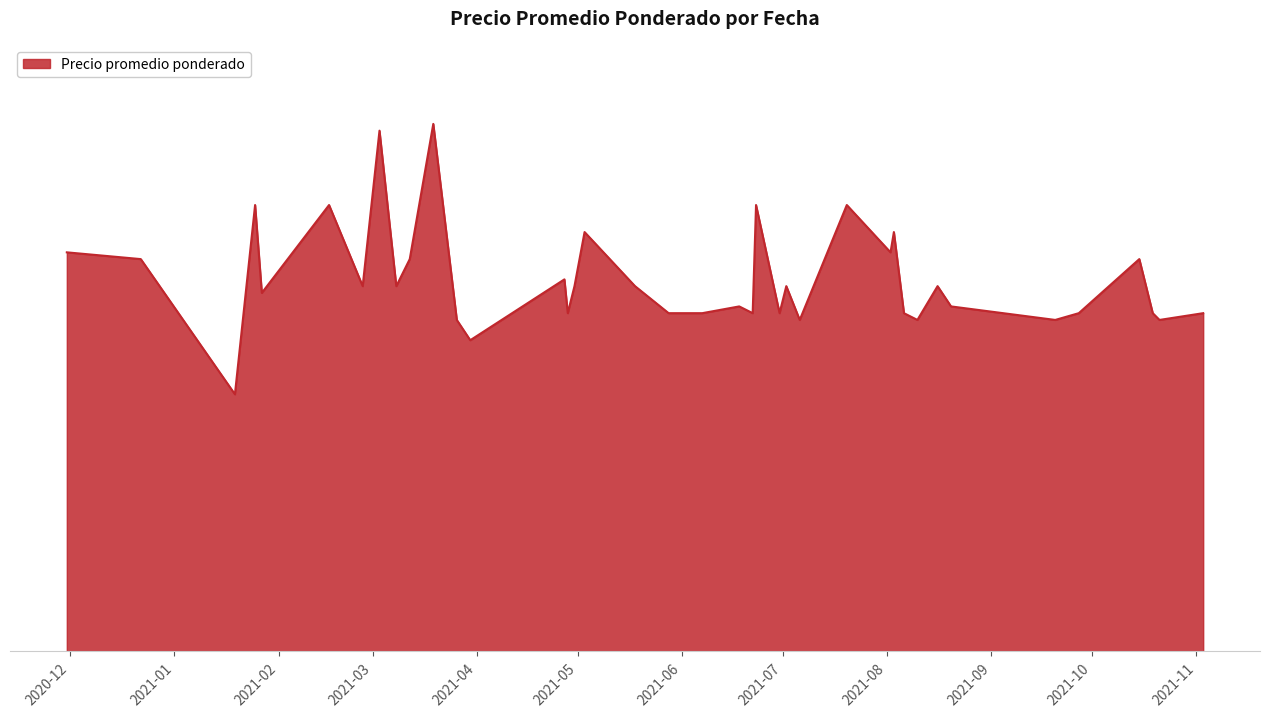

Which category has the highest value across all series?

2021-03-19